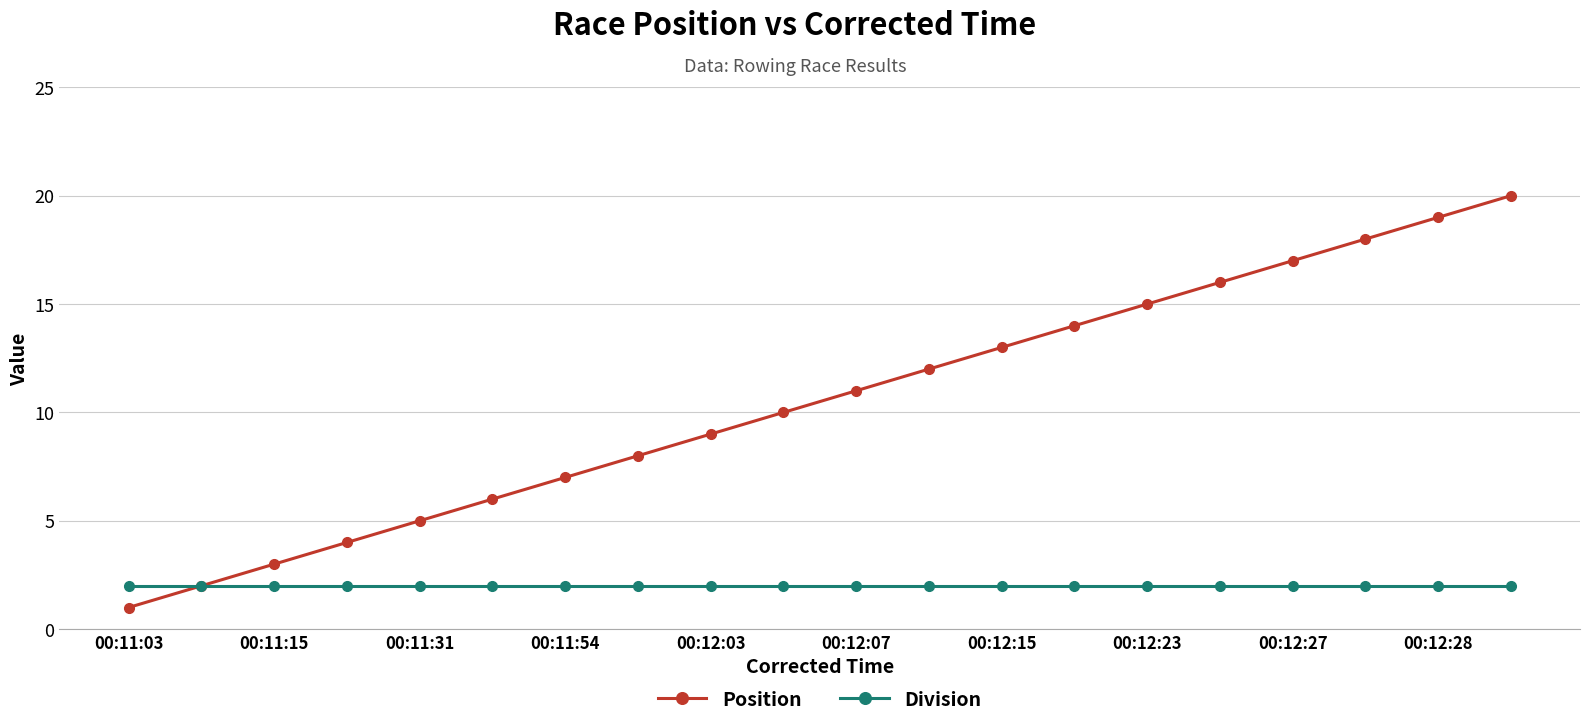

Which series has the largest total across all categories?

Position